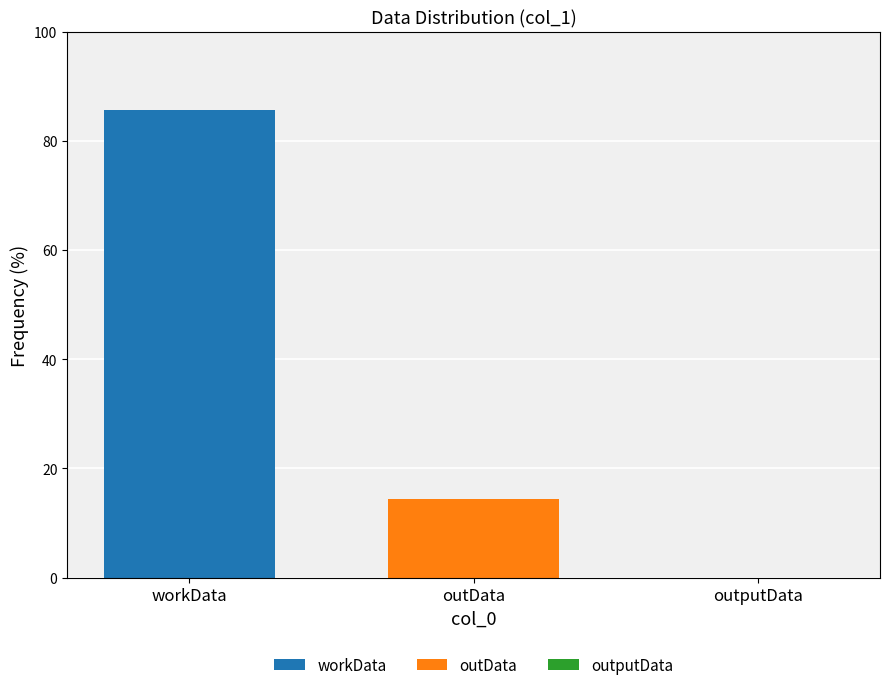

How many data points does each series have?

3